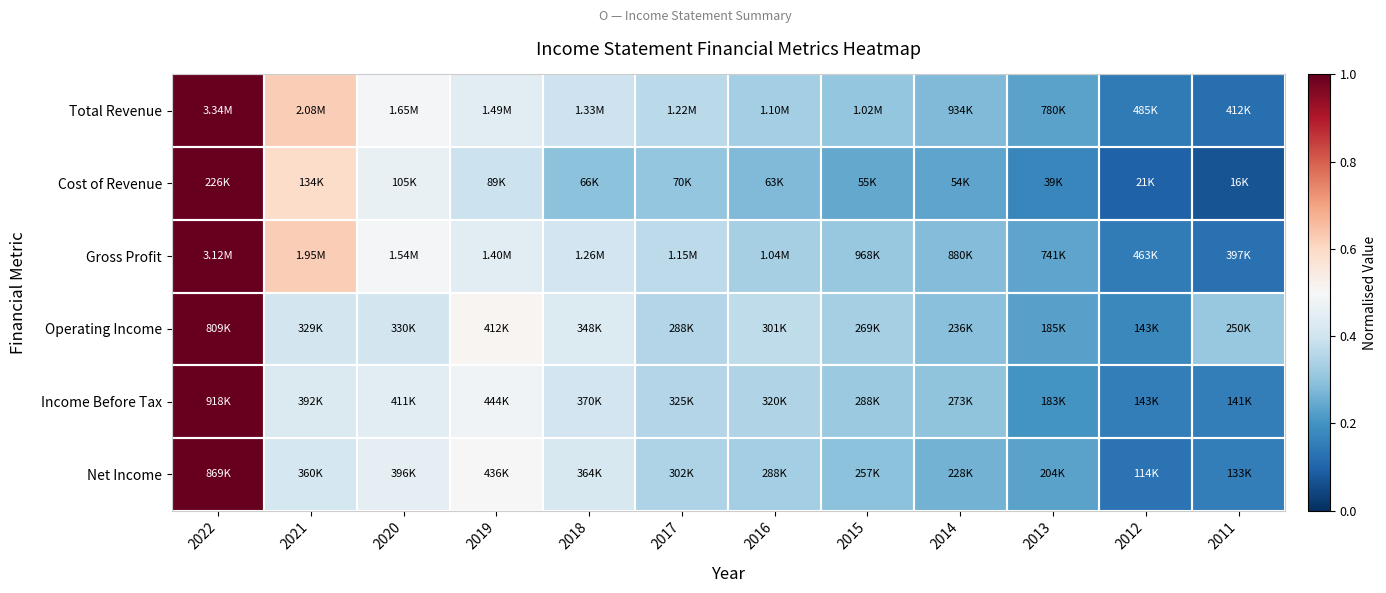

At which category is the sum across all series the highest?

2022